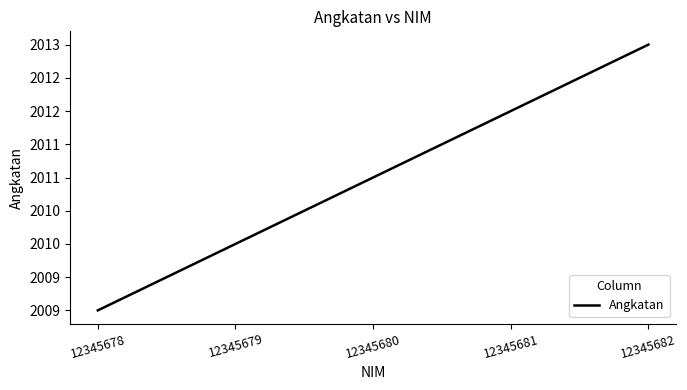

Between 12345681 and 12345680, which is larger?

12345681